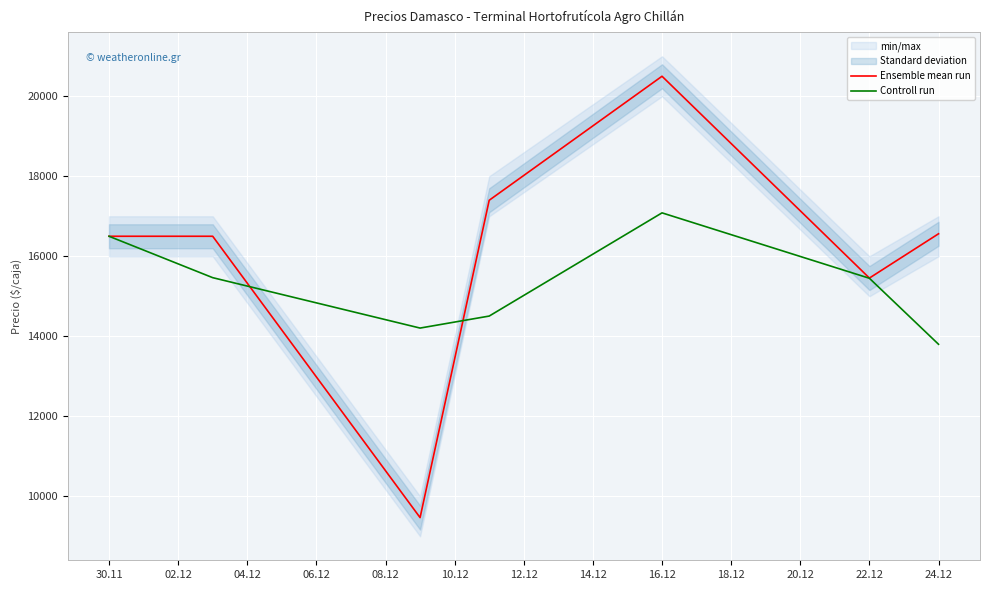

The value of Ensemble mean run at 24.12 is 16562. True or false?

True